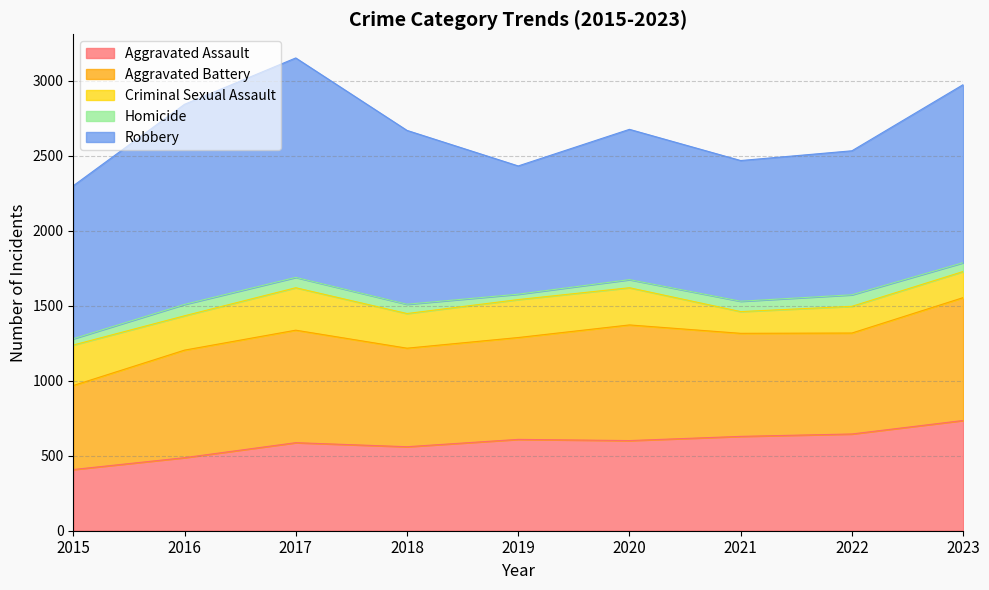

What are all the series names shown in the legend?

Aggravated Assault, Aggravated Battery, Criminal Sexual Assault, Homicide, Robbery